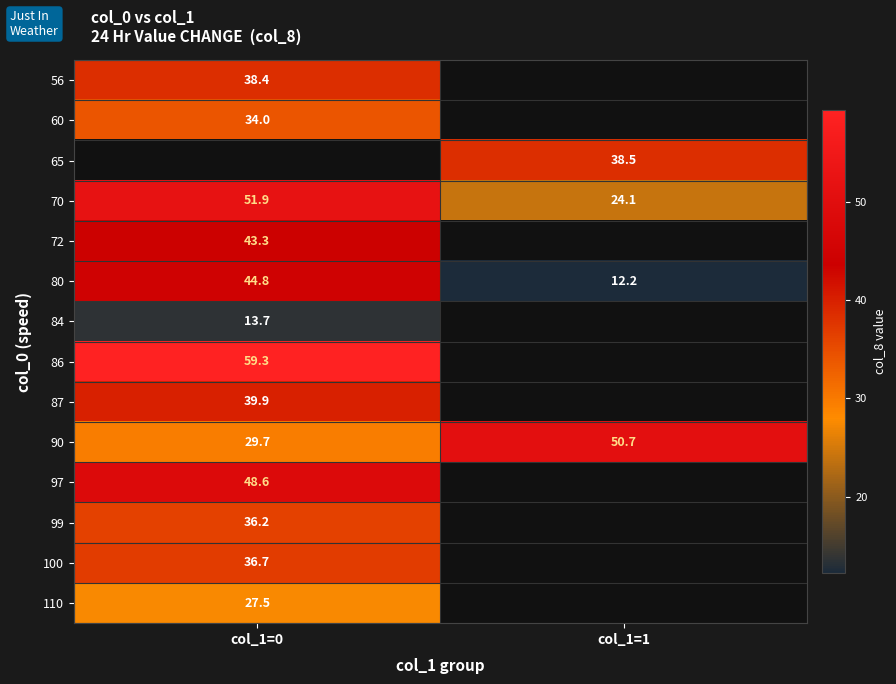

Is the value of 90 at col_1=0 greater than the value of 65 at col_1=1?

No